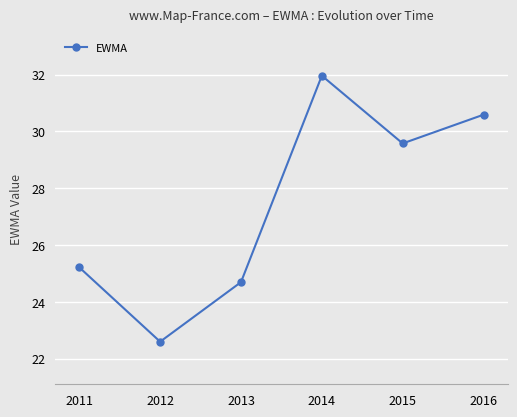

What is the greatest value displayed?

32.0